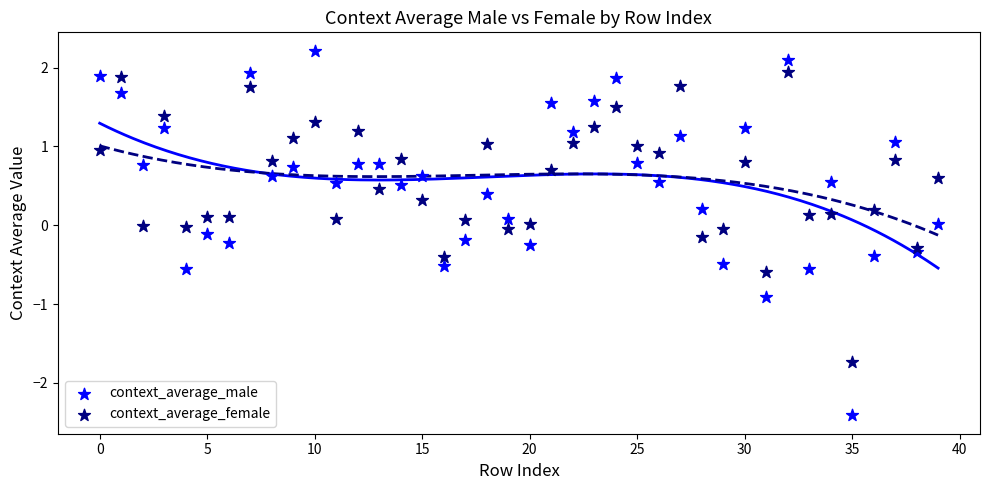

Which series has the widest spread of Y values?

context_average_male